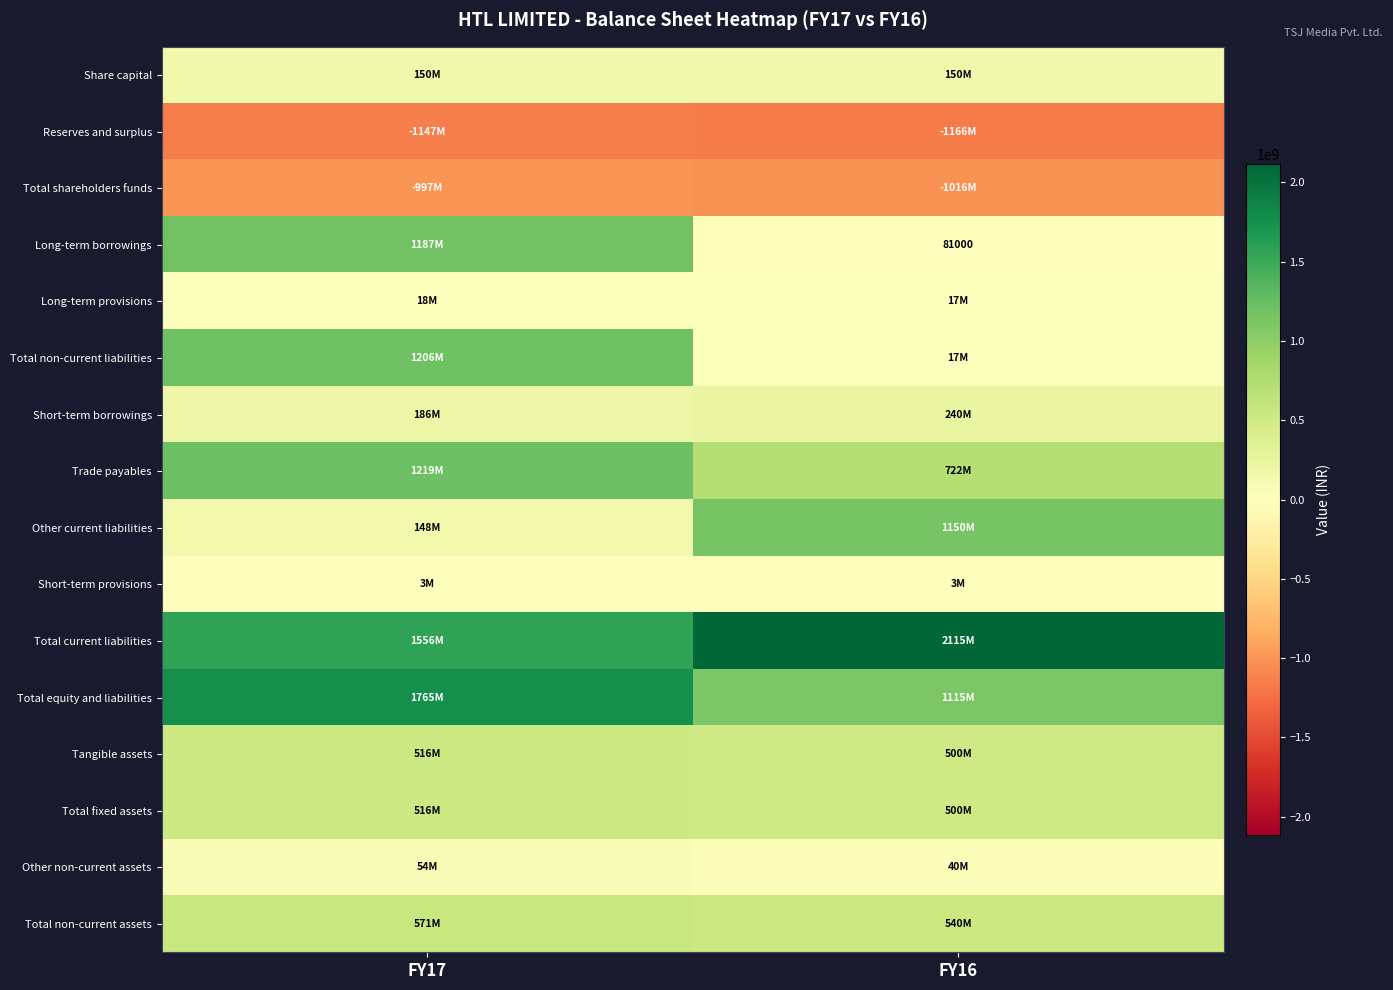

Is it true that Other current liabilities equals 206334294 at FY17?

False